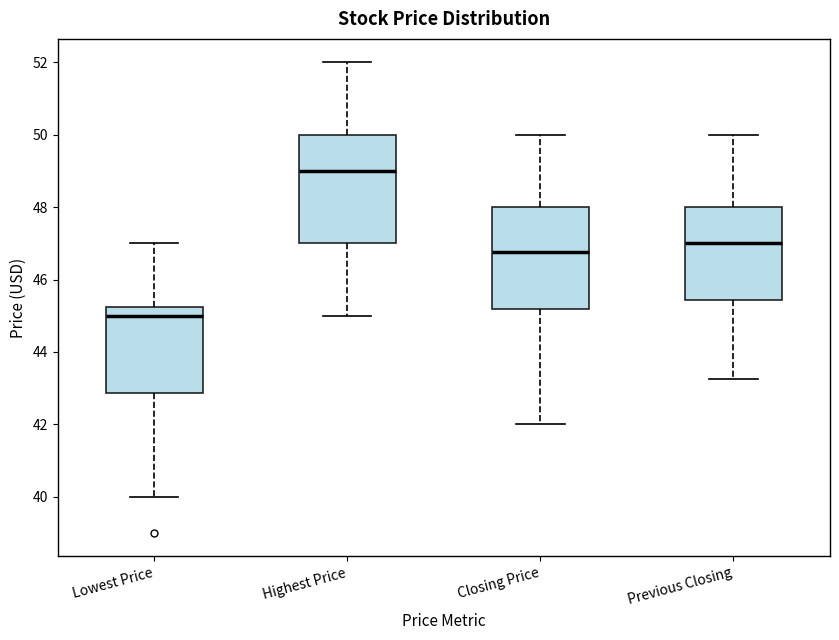

Reading left to right, transcribe this box plot: for each box, give where its median line is, the range the box spans, and where its two whiskers end, as read against the y-axis. The values are not printed on the chart, so give them approximately, as read against the axis.

Lowest Price: median 45.0, box 42.8 to 45.2, whiskers 40.0 to 47.0
Highest Price: median 49.0, box 47.0 to 50.0, whiskers 45.0 to 52.0
Closing Price: median 46.8, box 45.2 to 48.0, whiskers 42.0 to 50.0
Previous Closing: median 47.0, box 45.4 to 48.0, whiskers 43.2 to 50.0